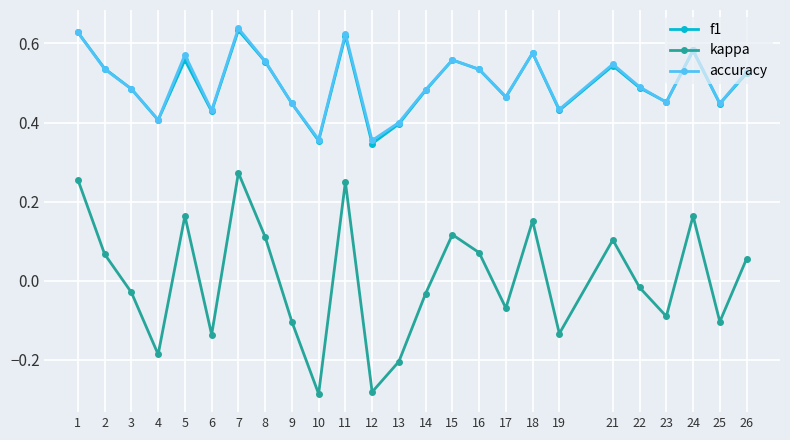

True or false: accuracy and kappa intersect in this chart.

False